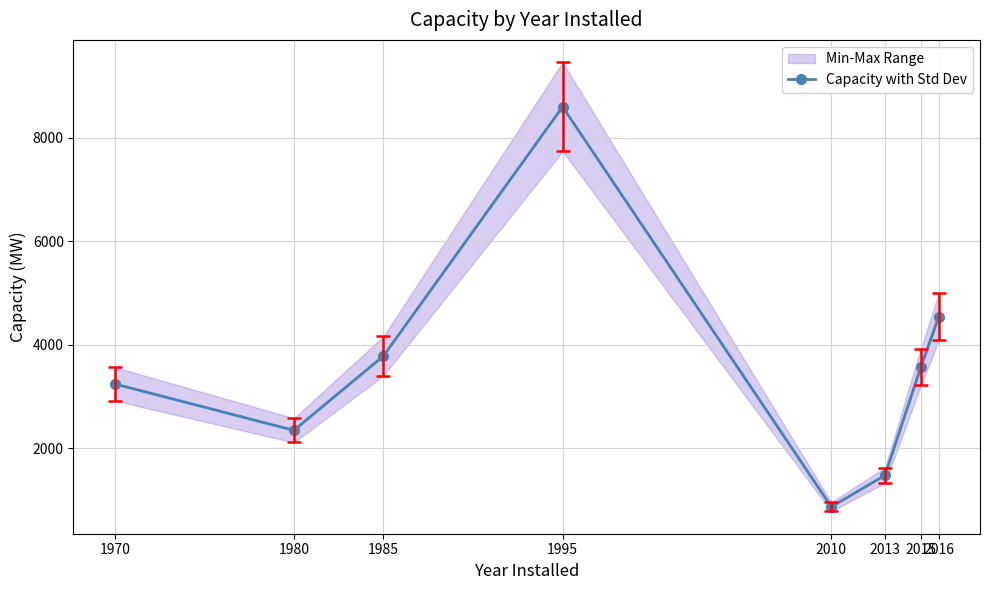

Where does the data first go above 3568?

1985